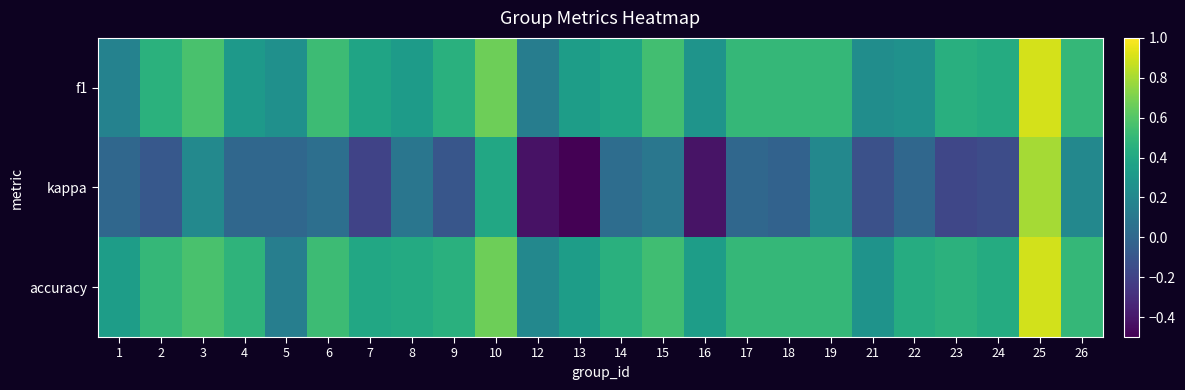

Between 7 and 13, which is larger?

7